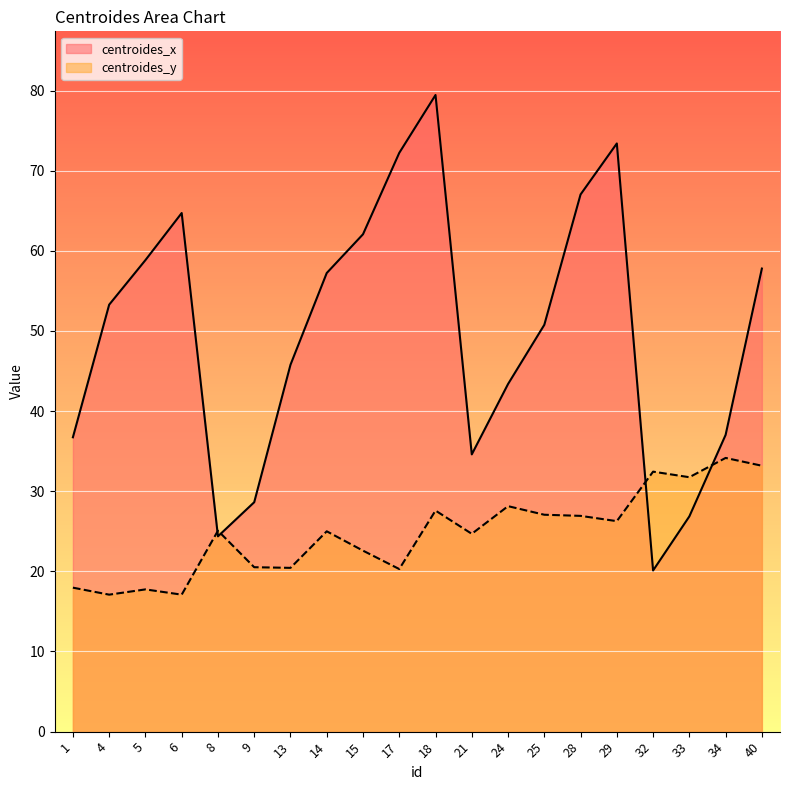

List the series in order of their overall mean, lowest first.

centroides_y, centroides_x